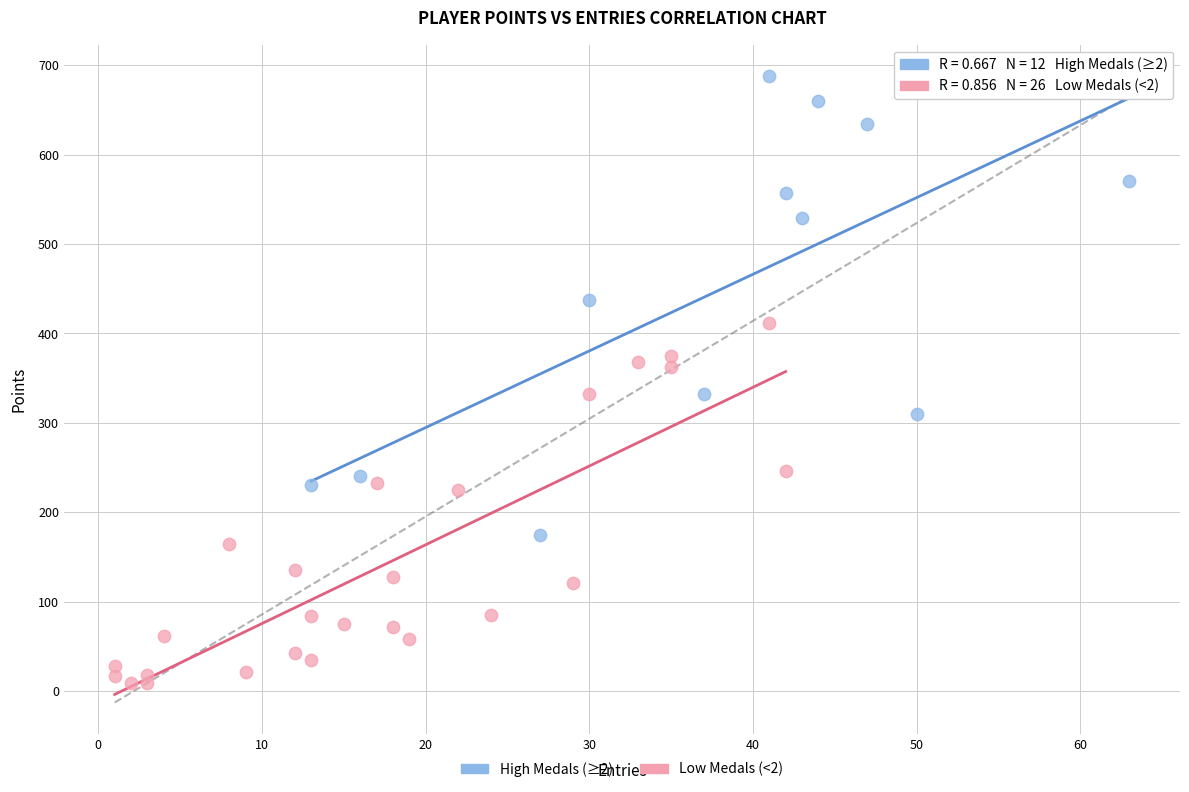

Which series reaches the maximum Y coordinate?

High Medals (≥2)